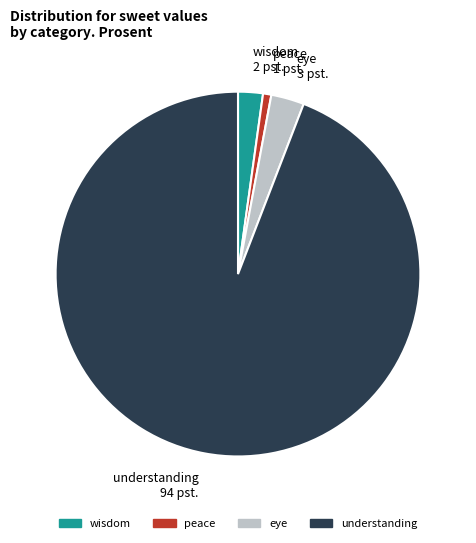

Which category has the biggest portion of the pie?

understanding